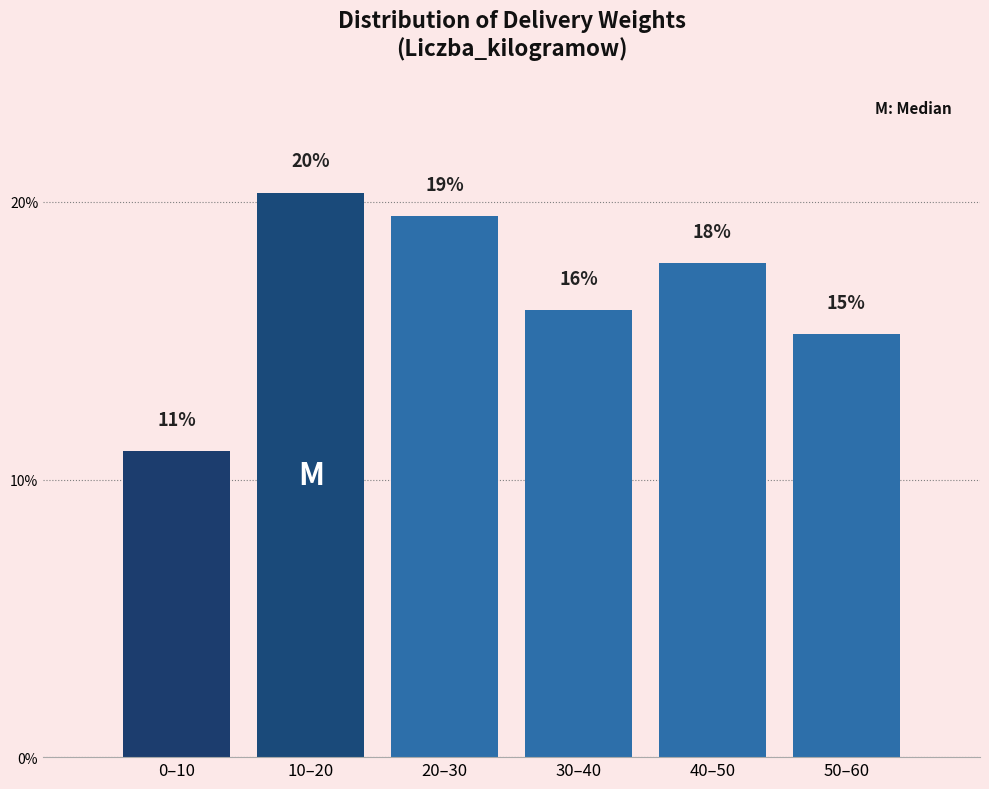

How many bars are there in total?

6